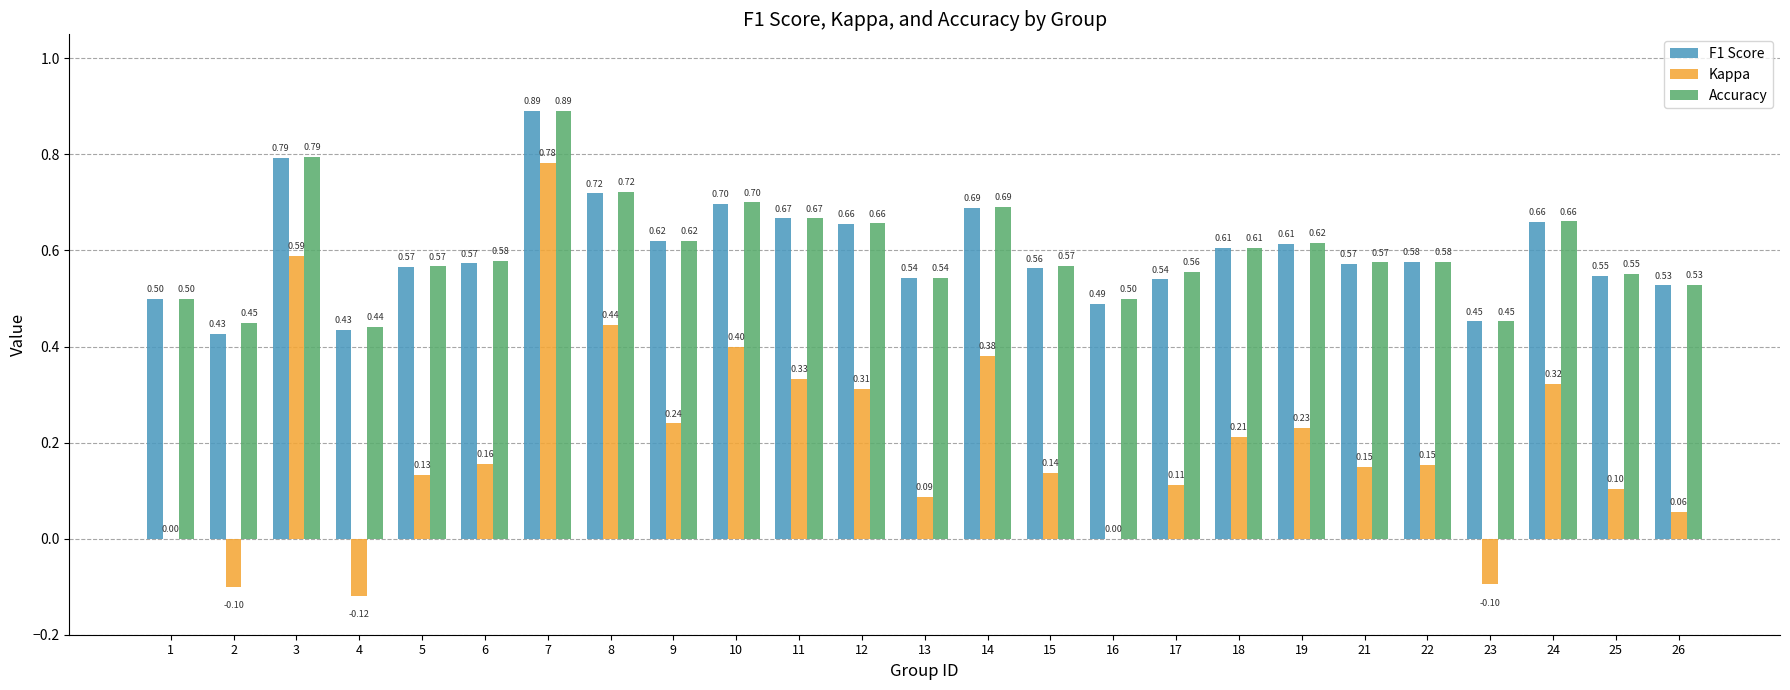

At which category is the sum across all series the highest?

7